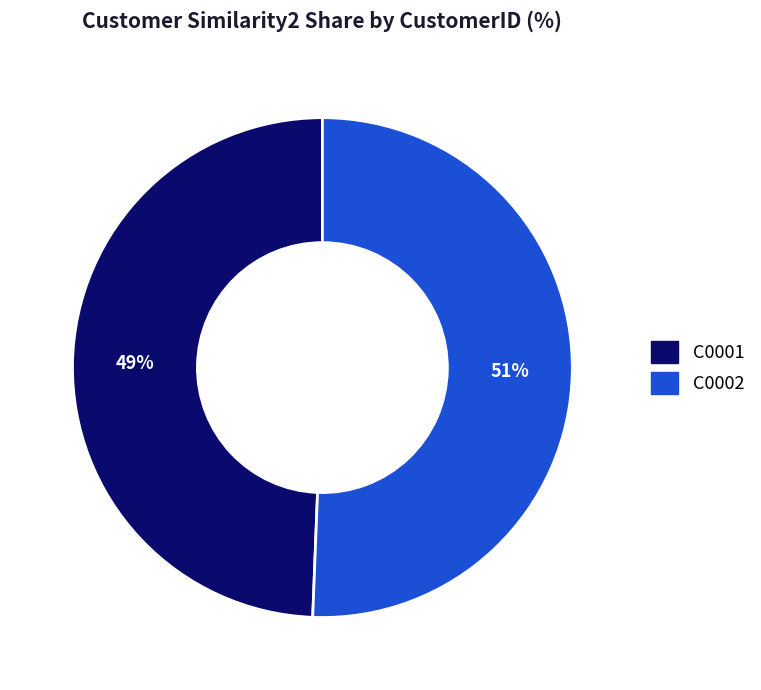

Is it true that C0002 is 51% of the pie?

True